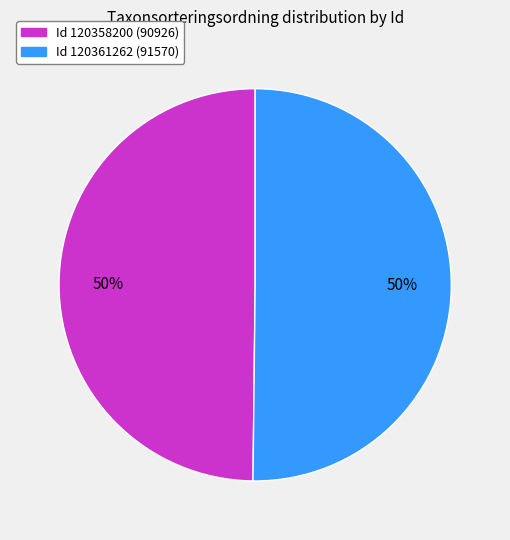

To the nearest percent, what is the average slice percentage?

50%